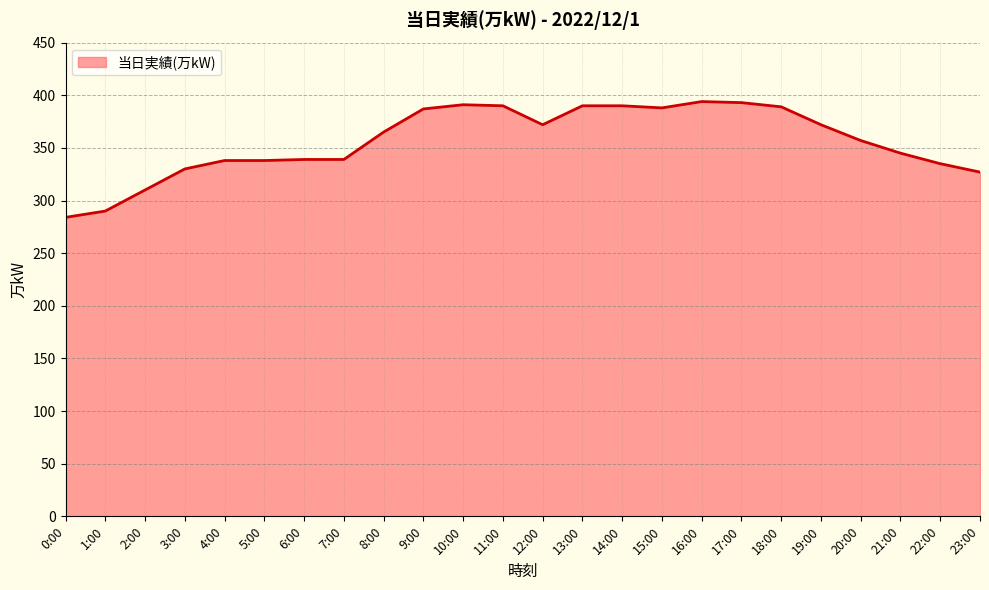

What is the sum of all values?

8553